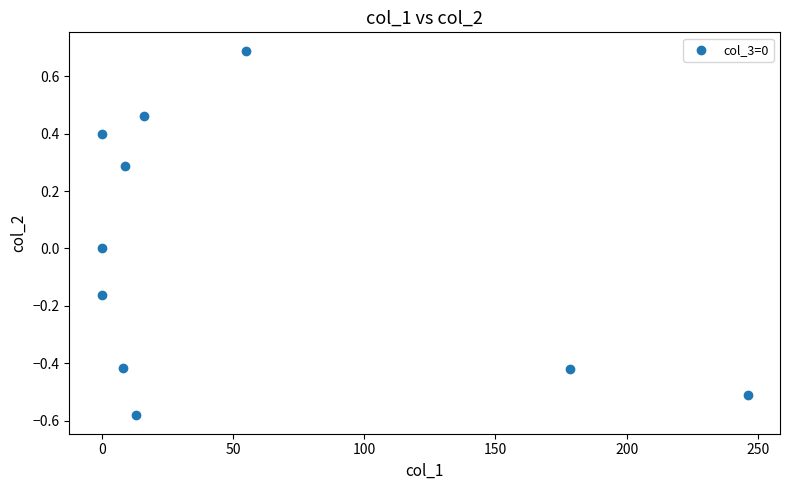

What is the range of Y values (max minus min)?

1.3